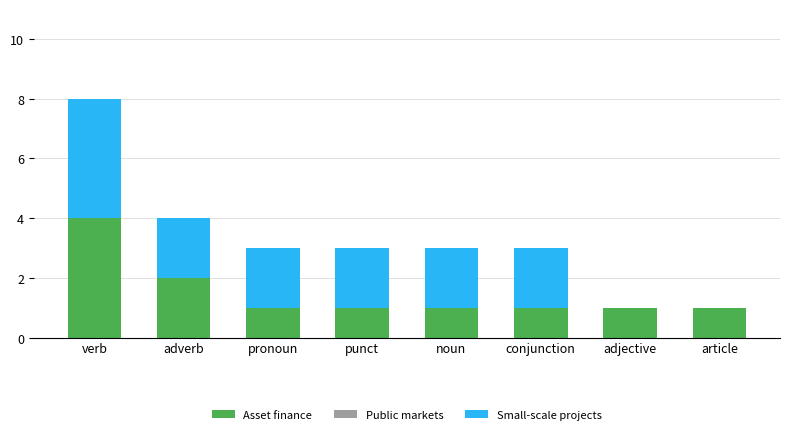

Where is Asset finance nearest to the value 2?

adverb